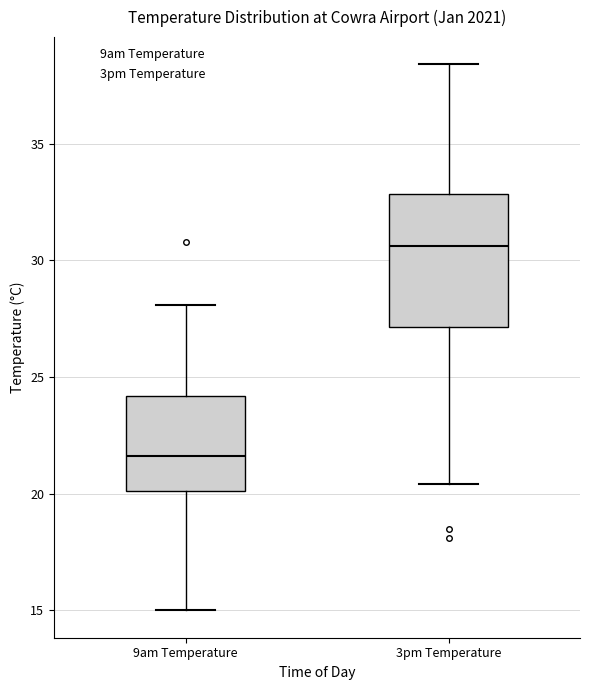

Where does the median line of the box for 9am Temperature sit on the y-axis? The values are not printed on the chart, so give them approximately, as read against the axis.

21.5